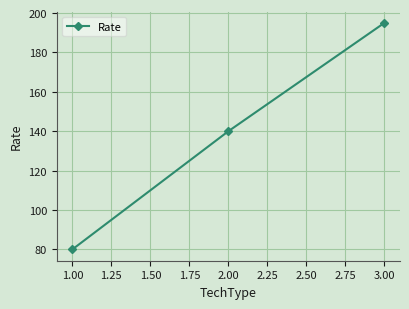

True or false: the data shows 254 at 3.00.

False